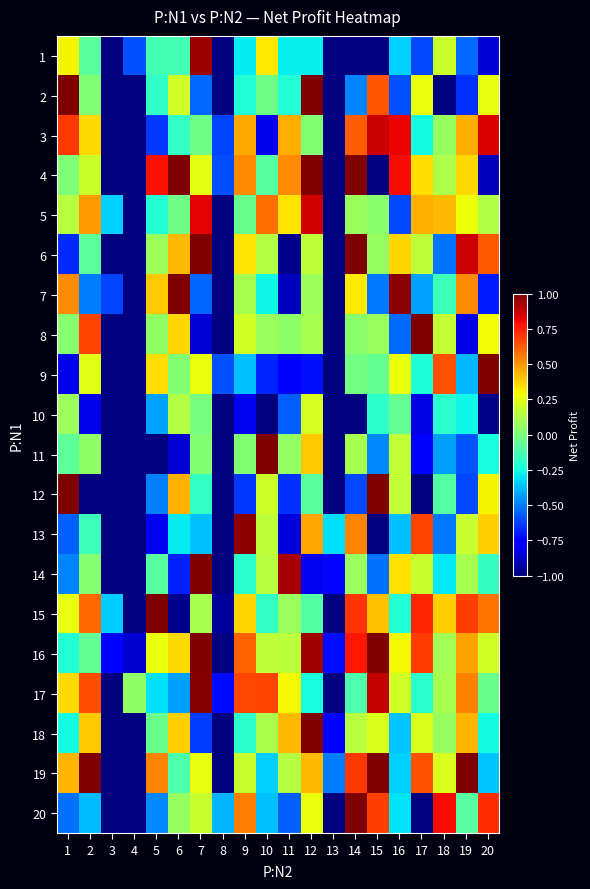

Which has a higher value, 7 or 20?

7